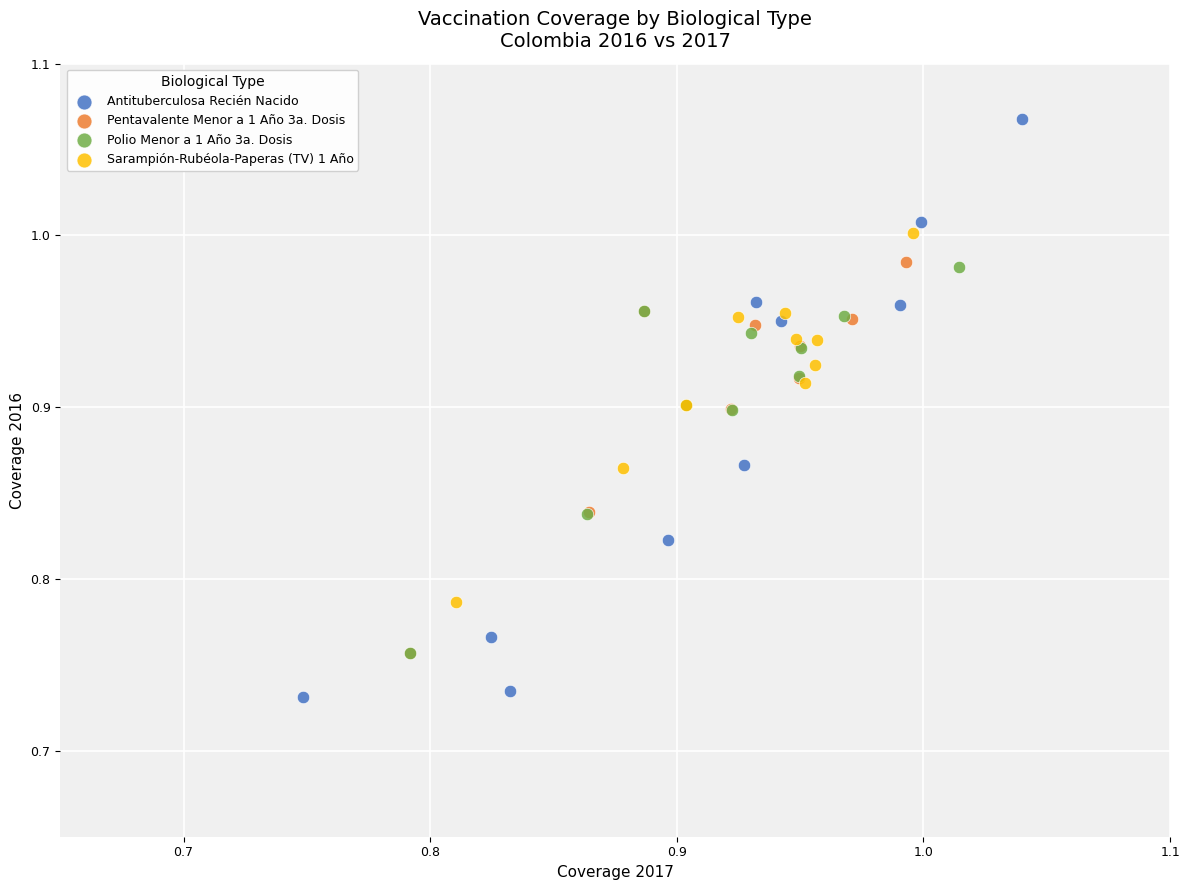

Which series reaches the minimum Y coordinate?

Antituberculosa Recién Nacido